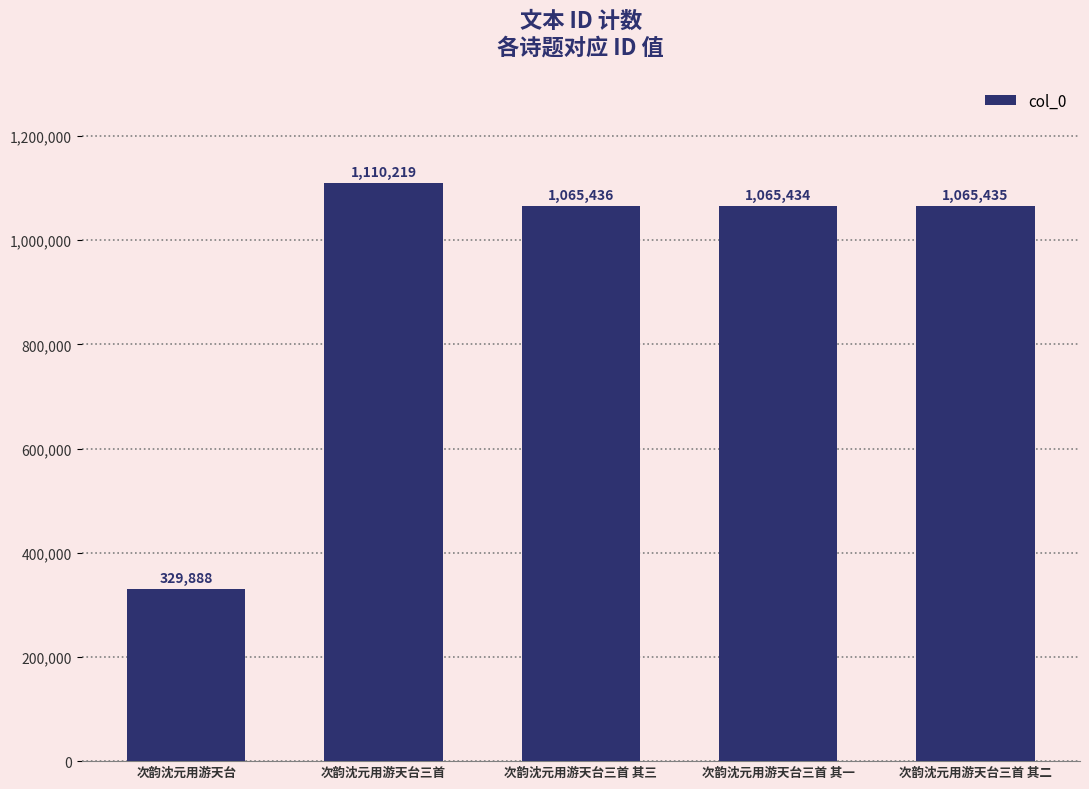

Does the chart contain any negative values?

No